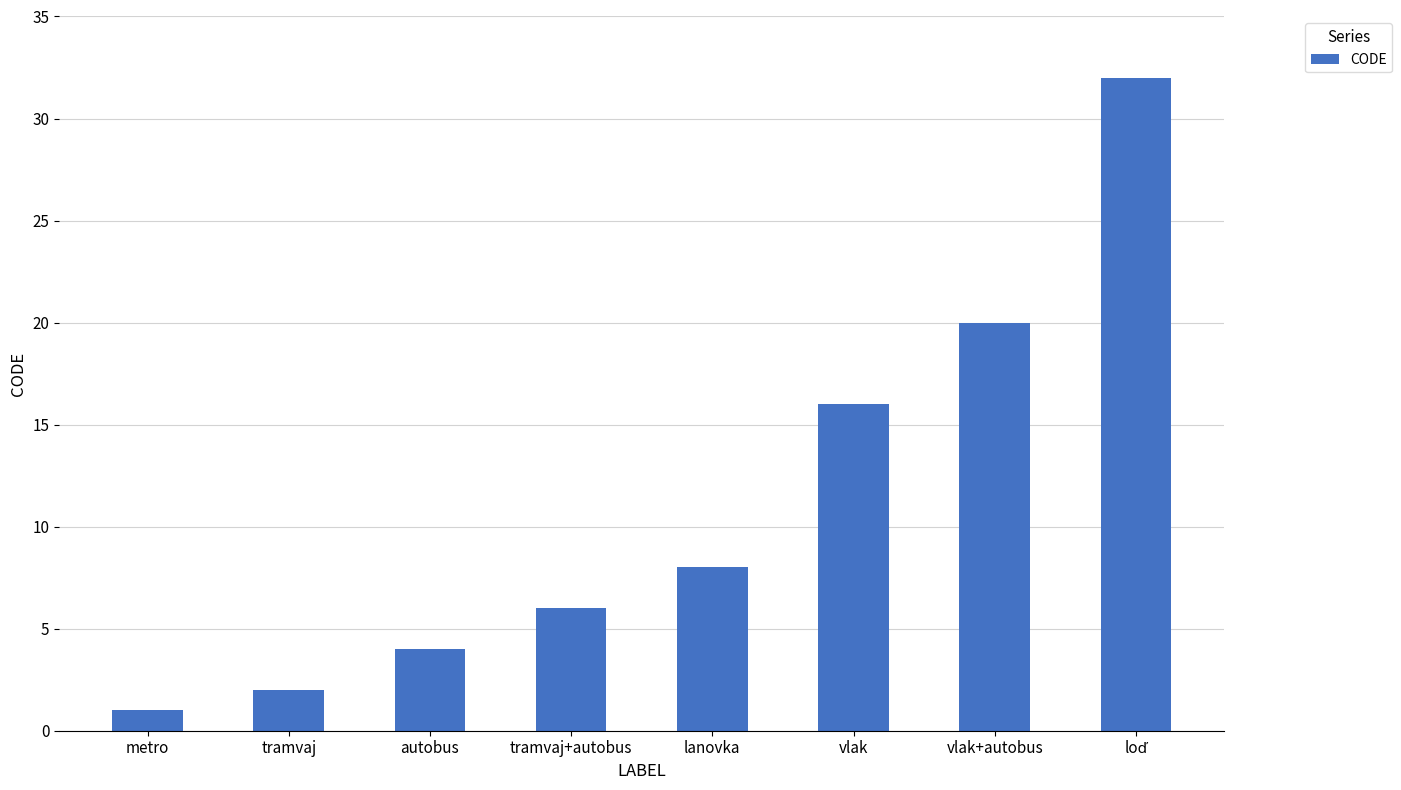

Is it true that the value at metro is 1?

True